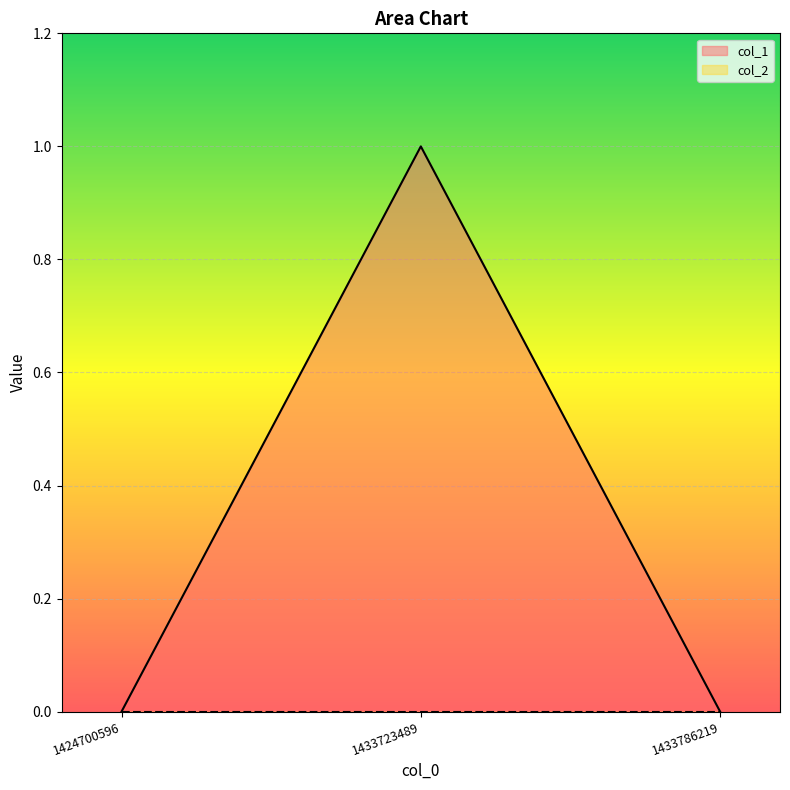

Reading left to right, extract all data points from this chart.

1424700596=0	1433723489=1	1433786219=0